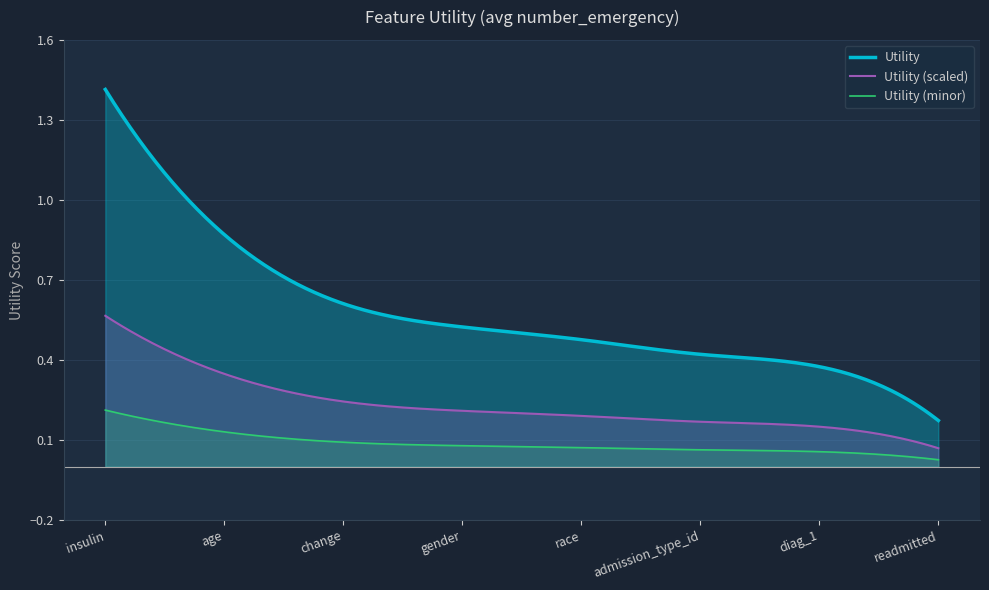

What is the average value?

0.6